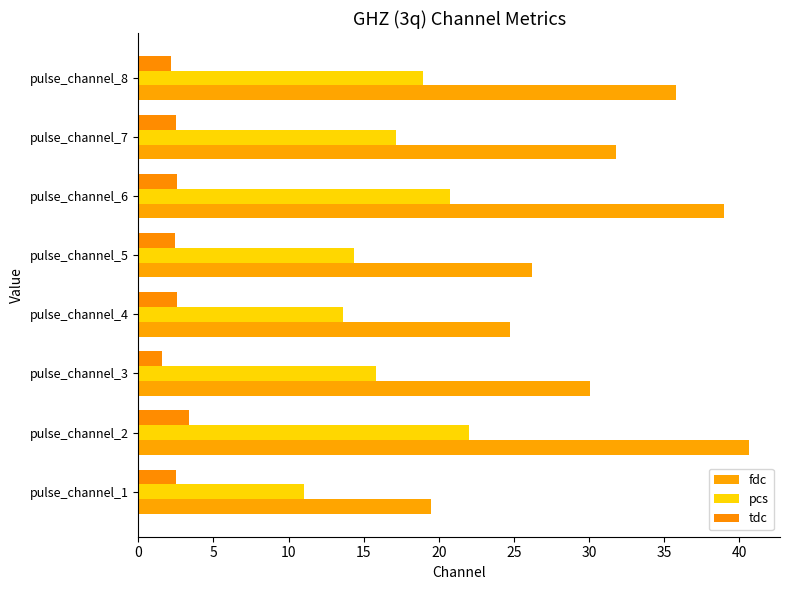

What is the sum of all fdc values?

247.6